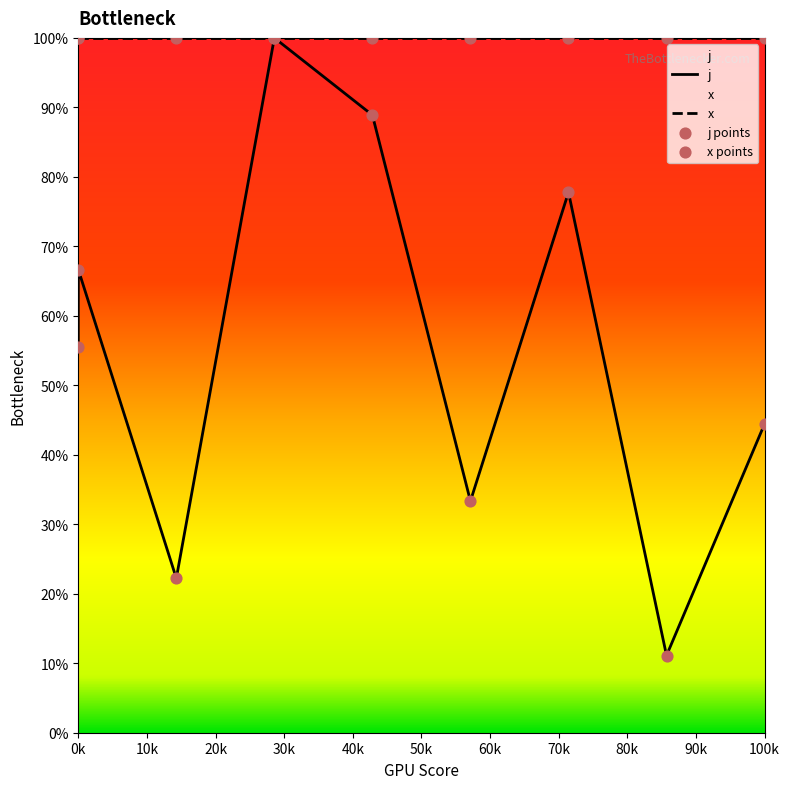

At which category is the sum across all series the highest?

30k